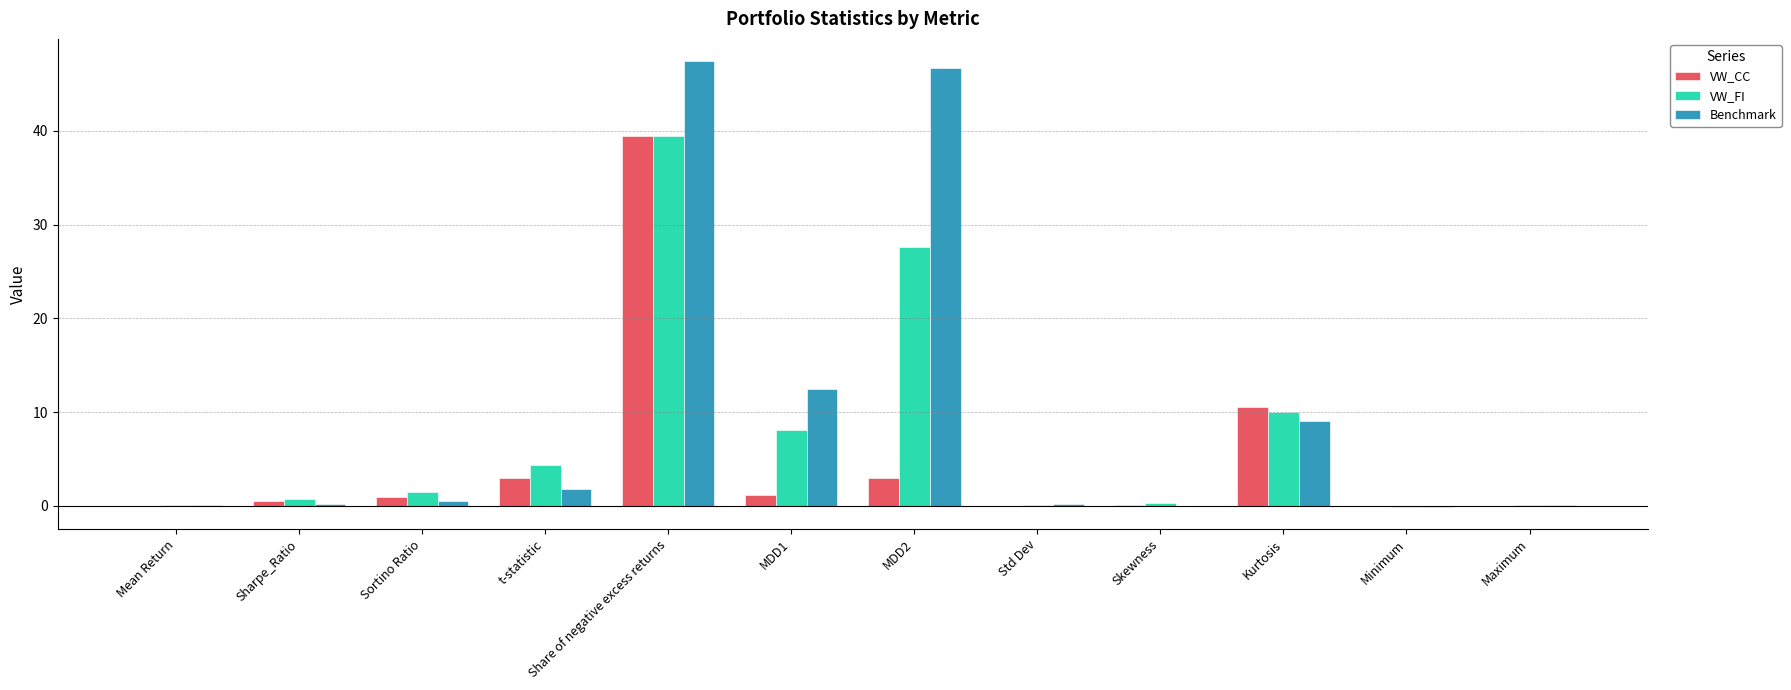

True or false: VW_CC has a value of 2.4 at Kurtosis.

False